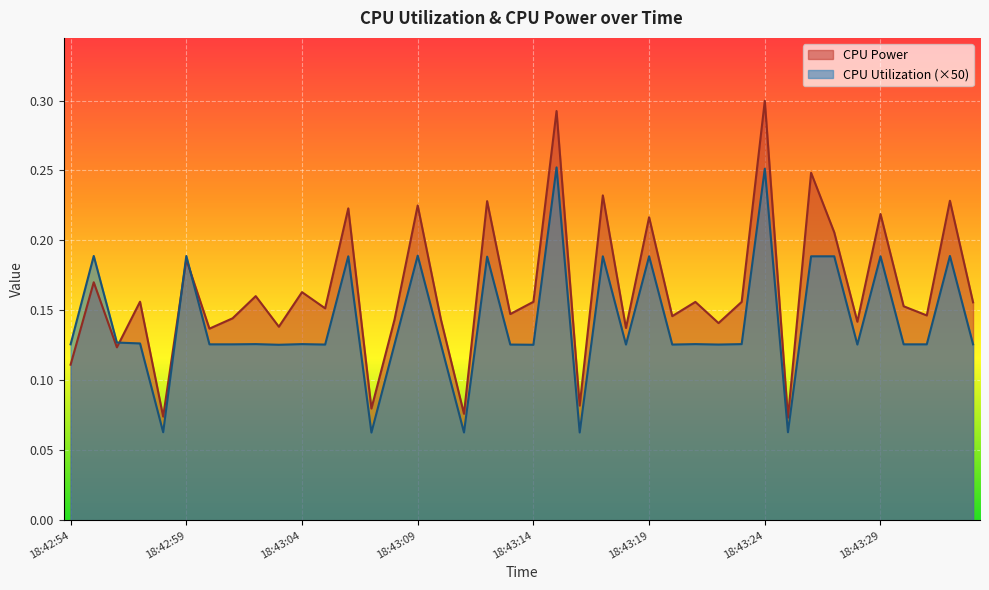

Between which two adjacent categories do CPU Power and CPU Utilization first intersect?

18:42:56 and 18:42:57